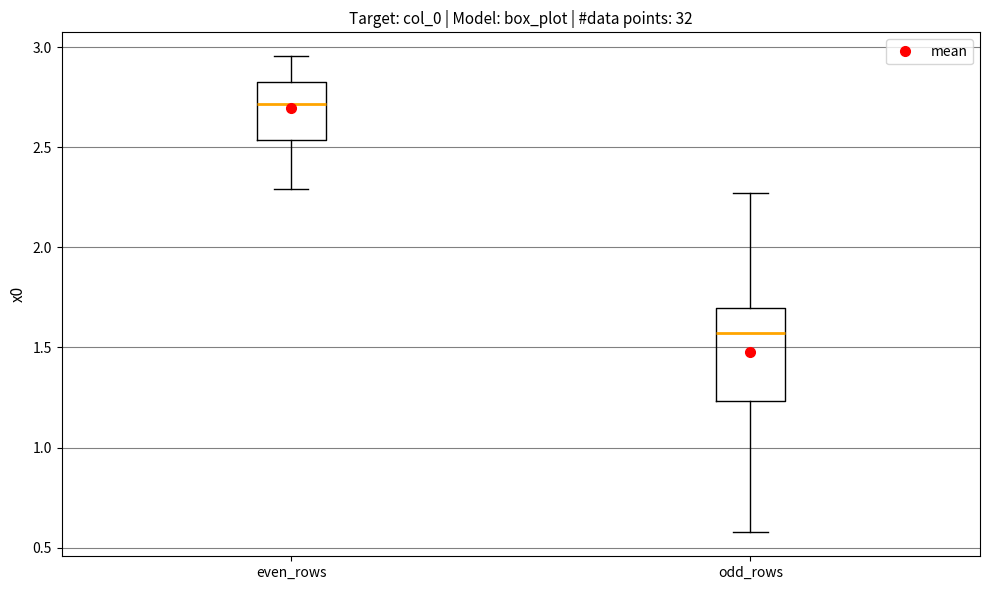

Reading left to right, read every box against the y-axis: the position of its median line, the range the box covers, and the ends of its whiskers. The values are not printed on the chart, so give them approximately, as read against the axis.

even_rows: median 2.70, box 2.55 to 2.85, whiskers 2.30 to 2.95
odd_rows: median 1.55, box 1.25 to 1.70, whiskers 0.60 to 2.25